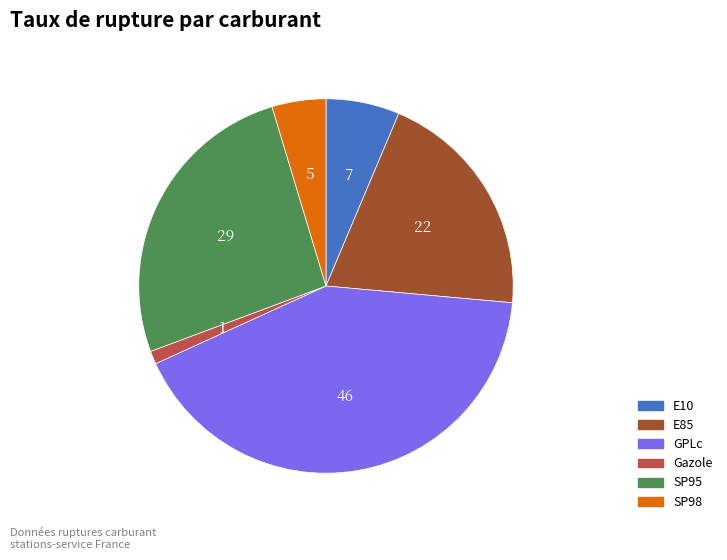

Does GPLc represent more than half of the total?

No